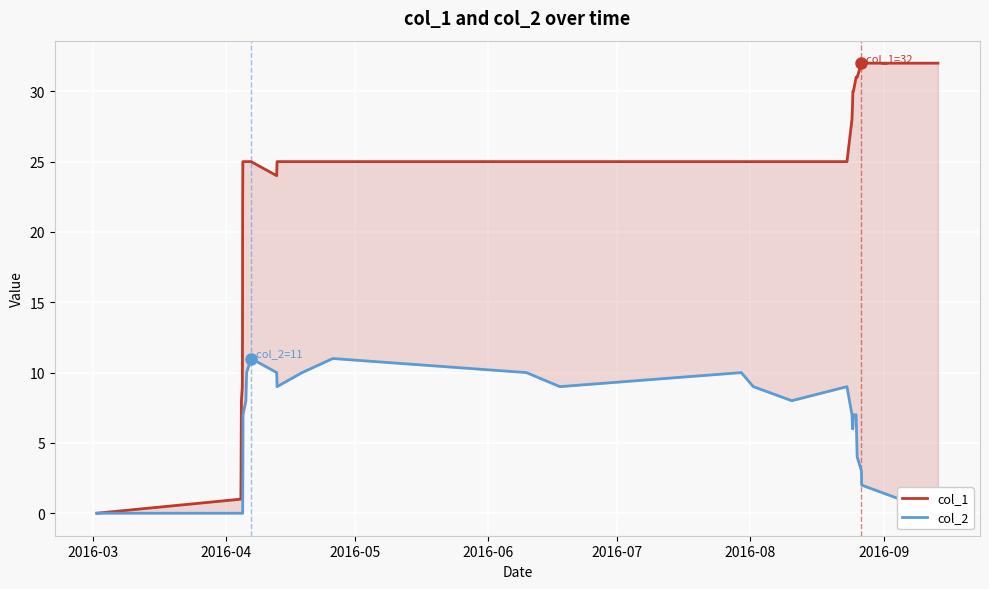

What is the difference between the maximum and minimum values in the col_1 series?

32